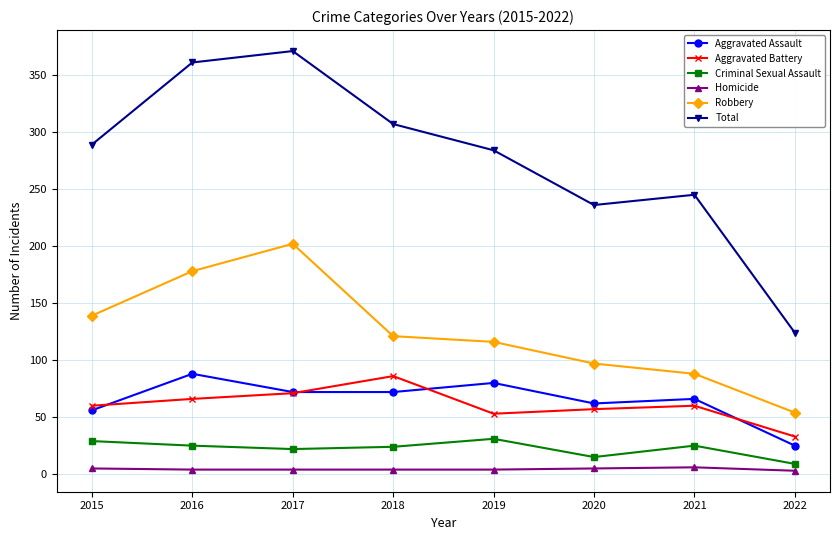

Which series has the largest total across all categories?

Total